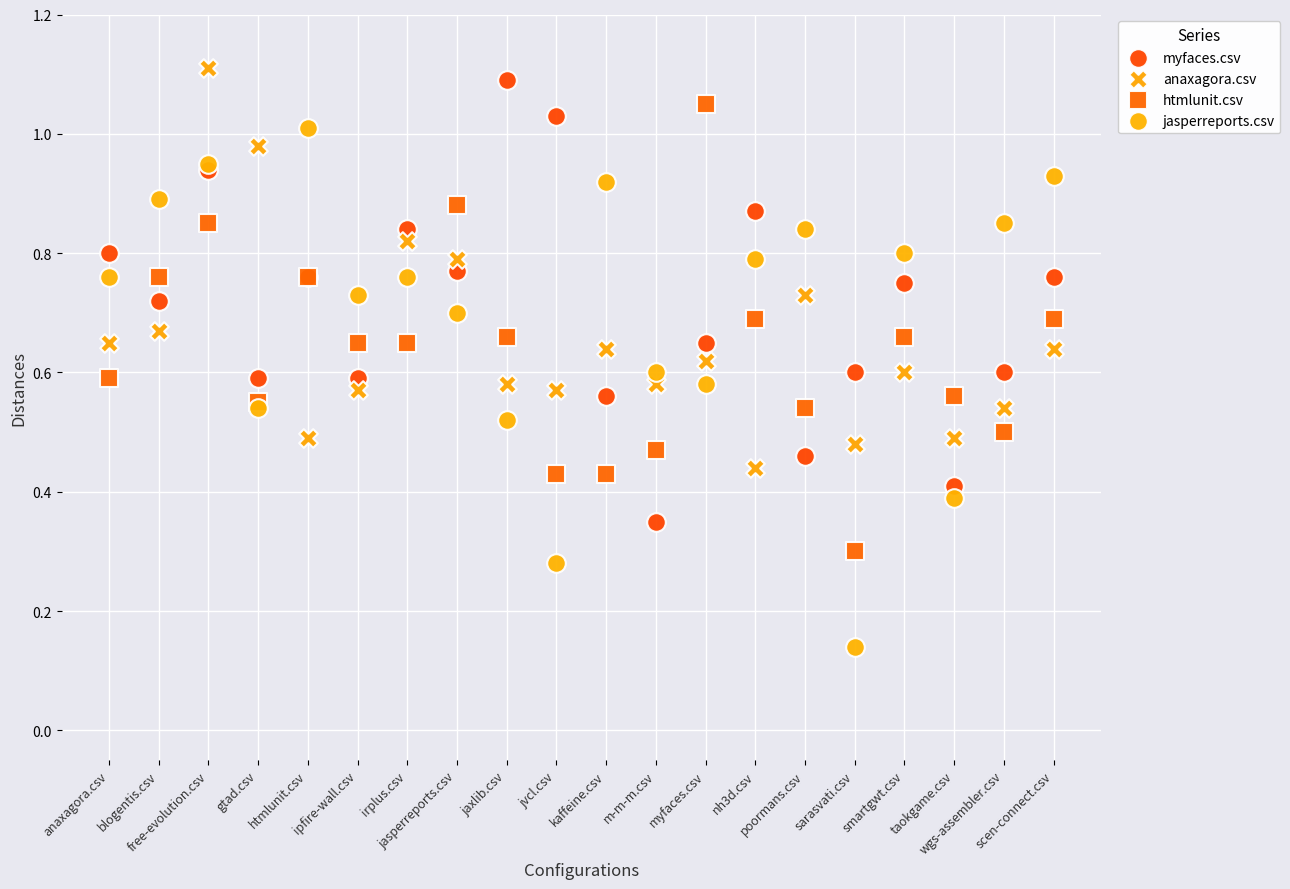

Which series has the largest Y range (max minus min)?

jasperreports.csv